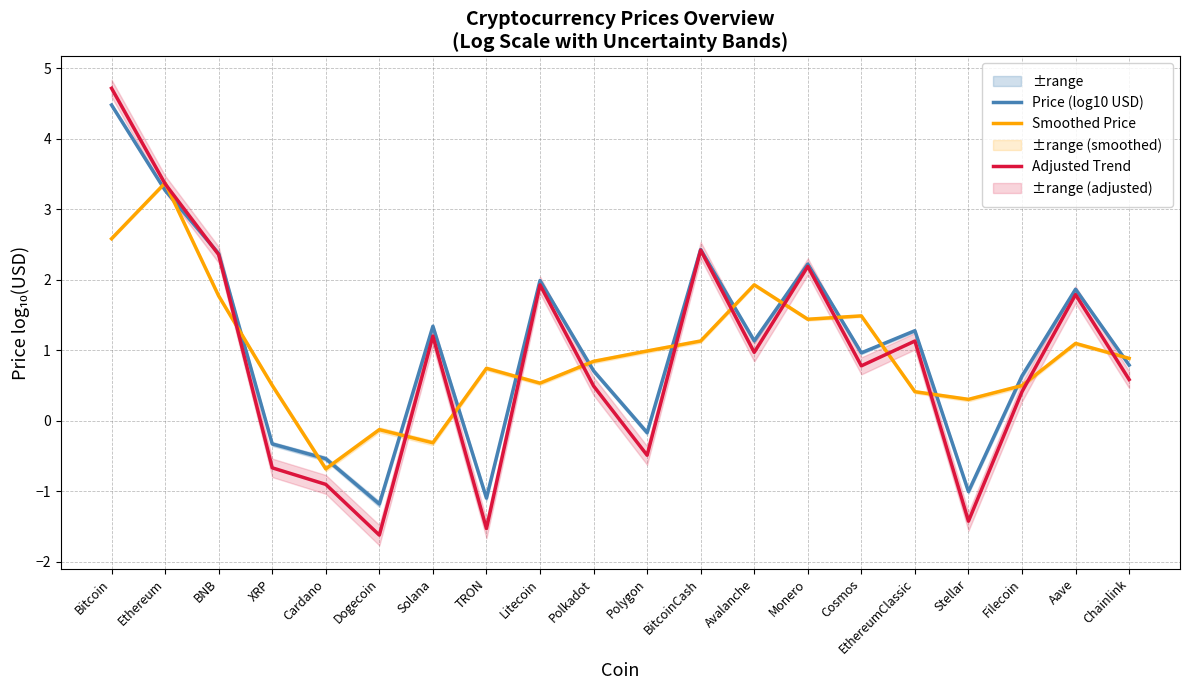

Does the chart display data point markers on the line(s)?

No